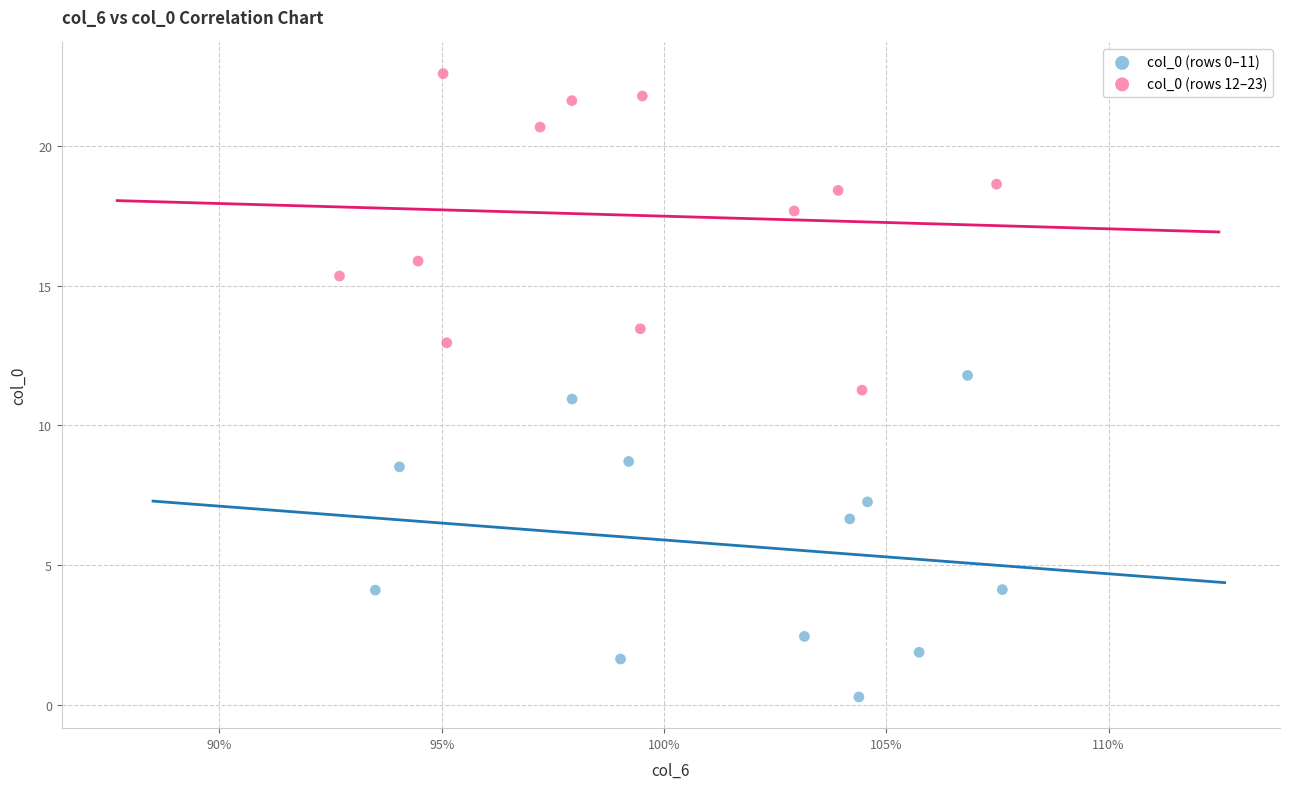

Which series has the widest spread of Y values?

col_0 (rows 0–11)